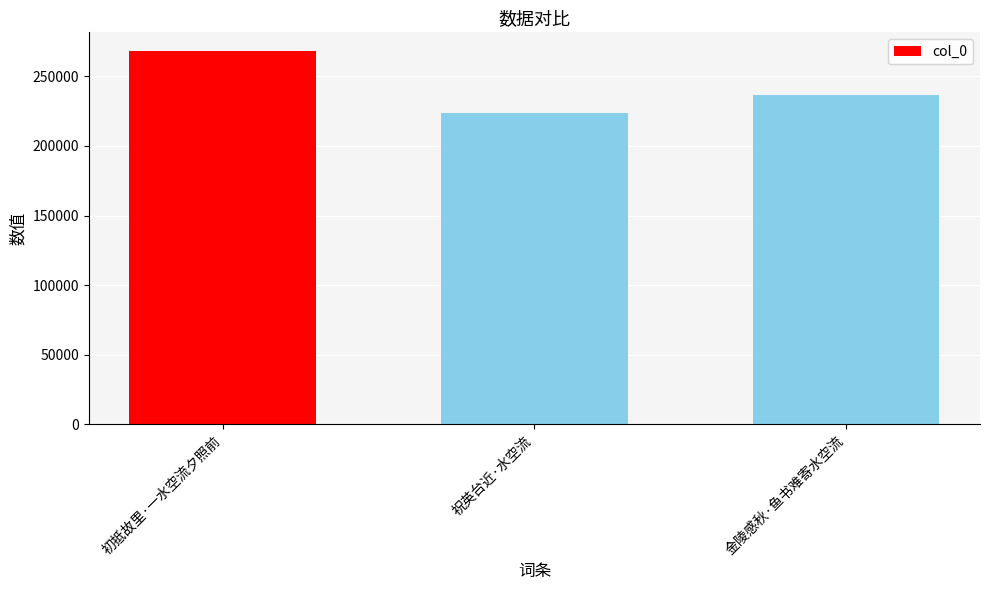

Between 初抵故里·一水空流夕照前 and 祝英台近·水空流, which is larger?

初抵故里·一水空流夕照前